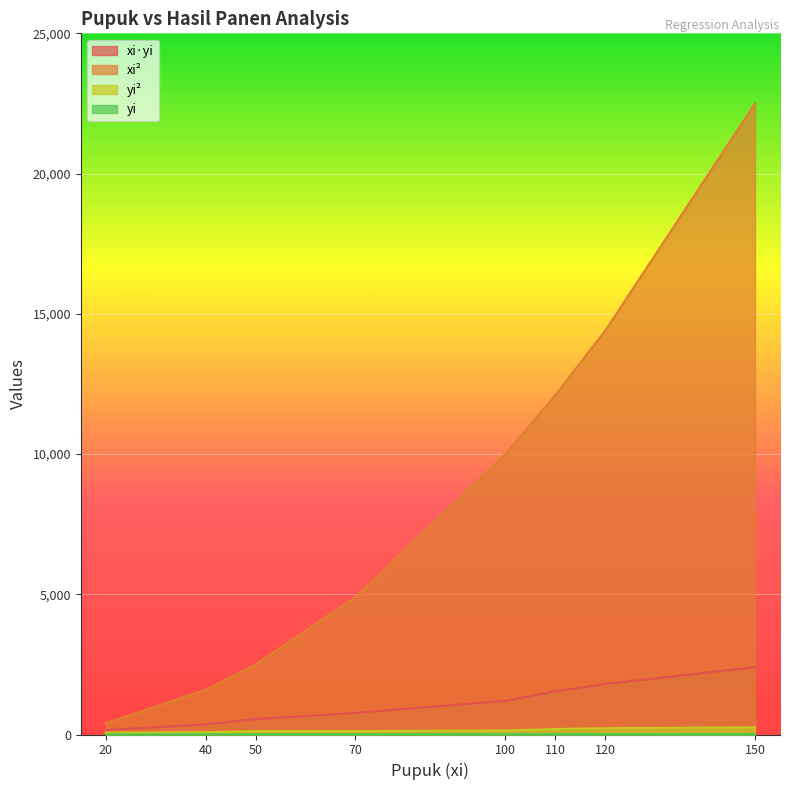

Where does the xi^2 series first go above 10000?

110